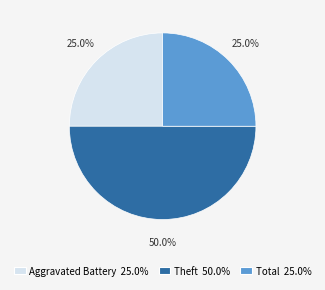

How many slices are in this pie chart?

3